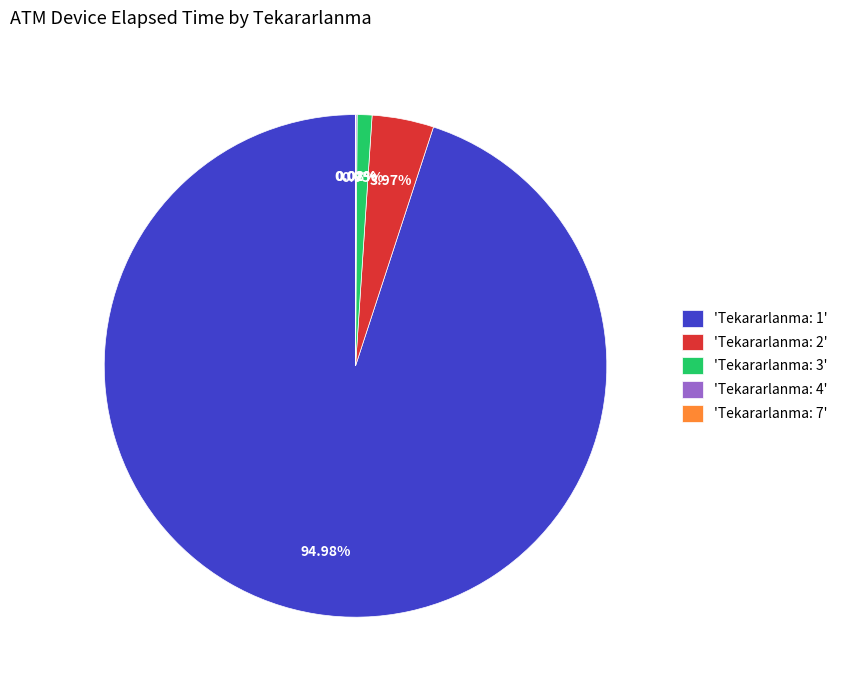

What is the largest slice in the pie chart?

'Tekararlanma: 1'